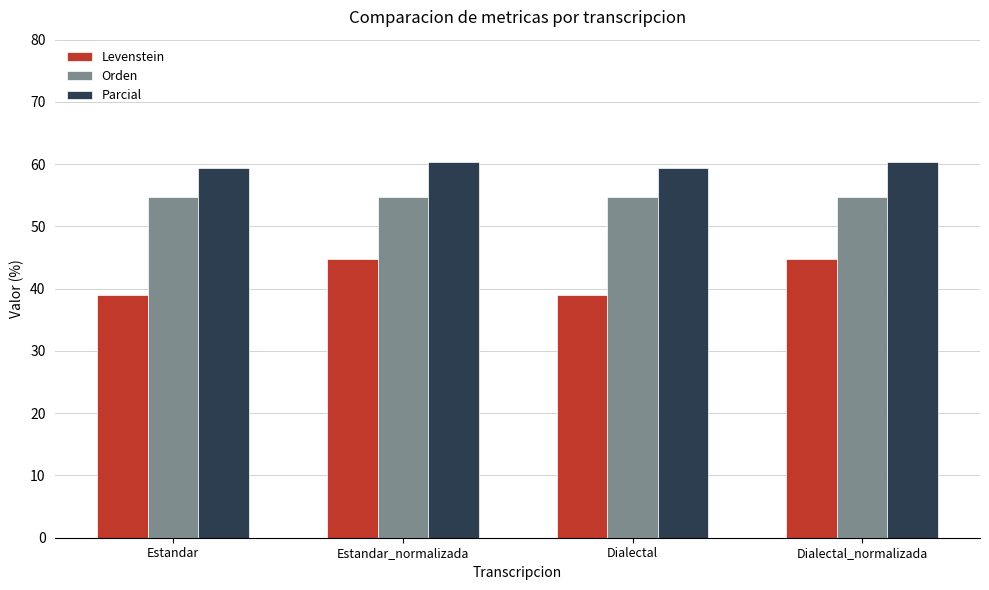

Read the Parcial value at Dialectal.

59.5